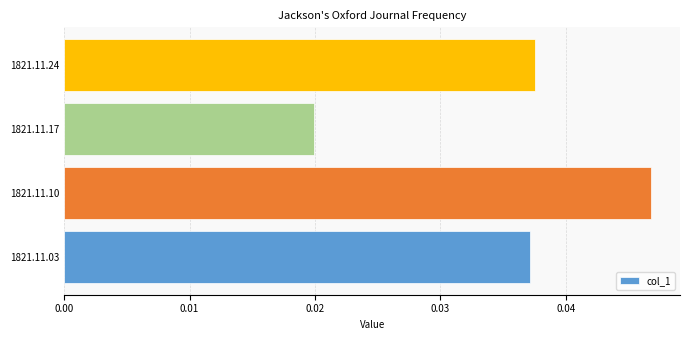

At which label is the value closest to 0?

1821.11.17